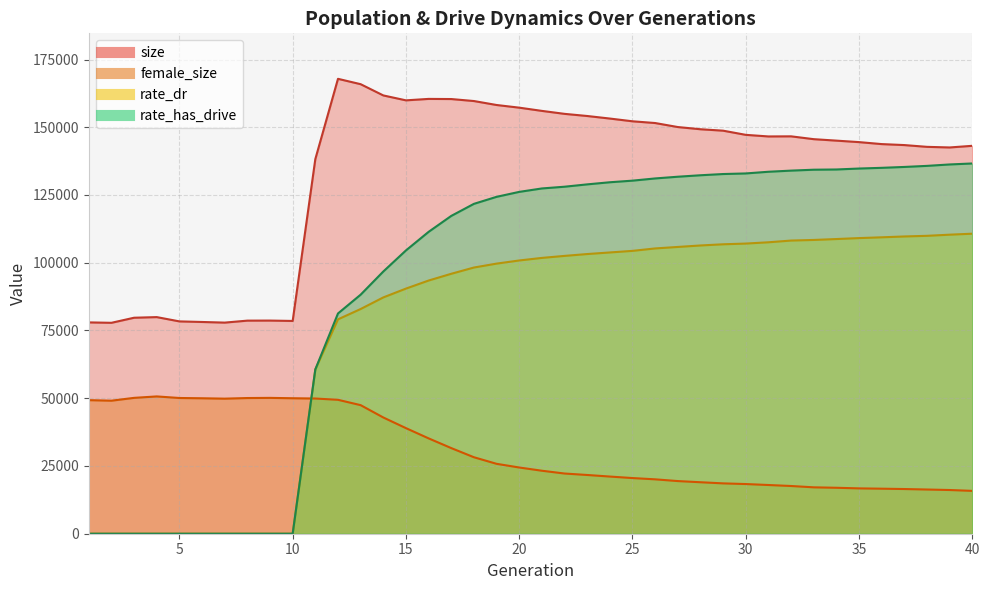

What are all the series names shown in the legend?

size, female_size, rate_dr, rate_has_drive